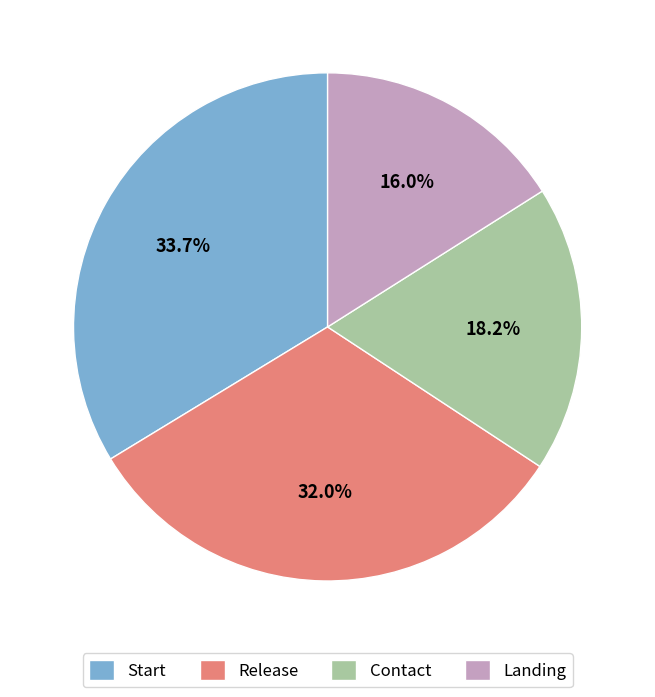

To the nearest percent, what is the difference between the Start and Landing slice percentages?

18%